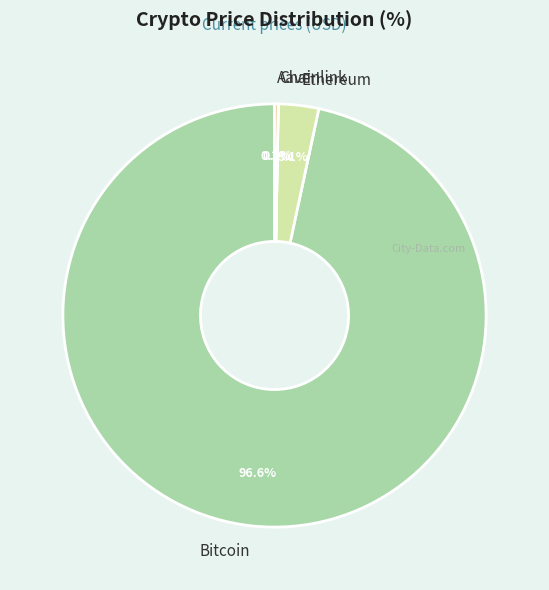

Which slice represents more than half of the pie?

Bitcoin